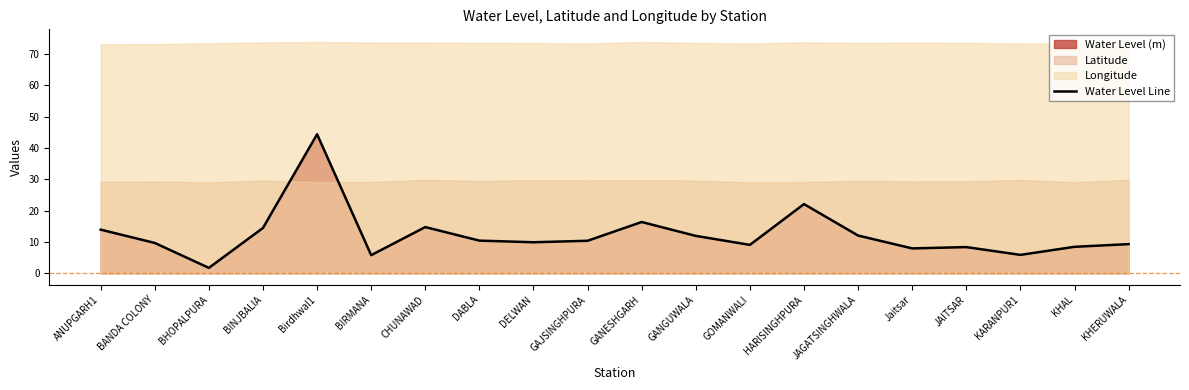

Does the chart display data point markers on the line(s)?

No